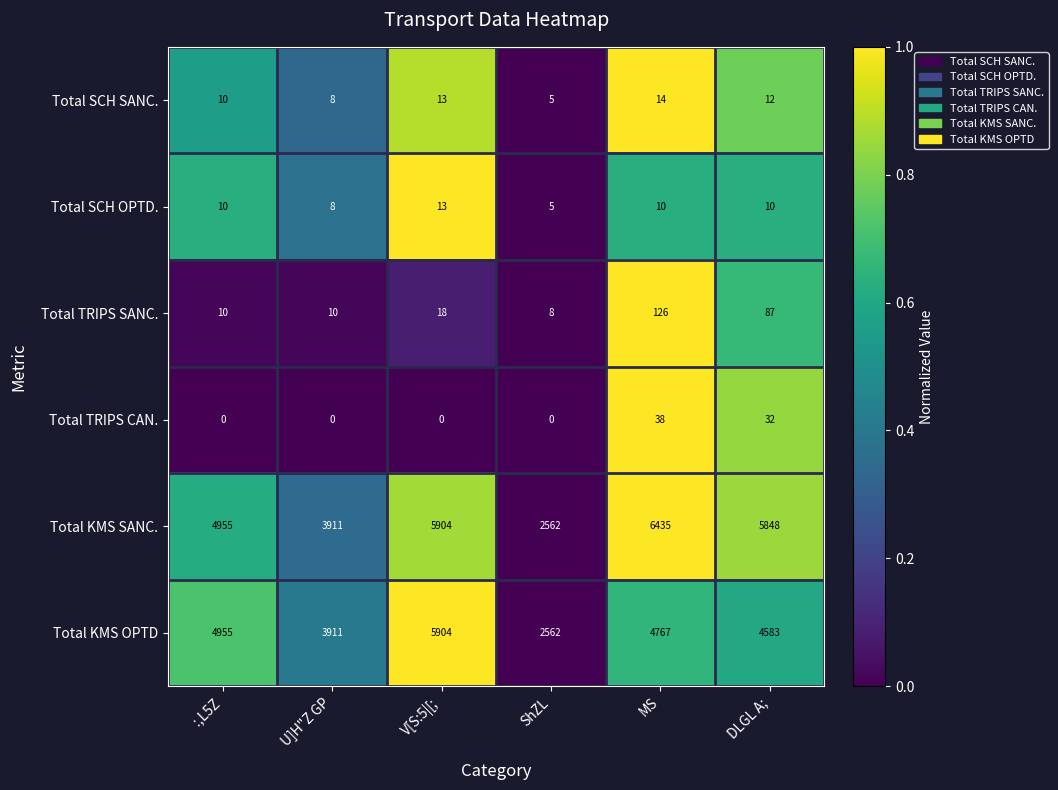

The Total SCH SANC. series shows 14 at MS. True or false?

True